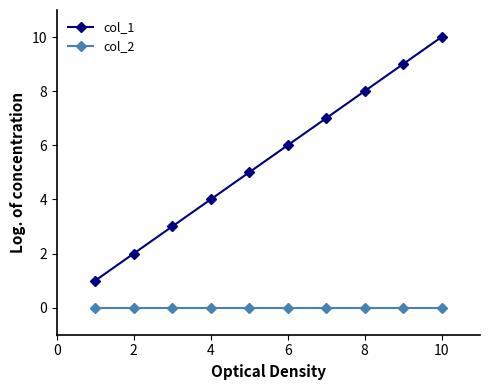

True or false: col_1 and col_2 cross at least once.

False